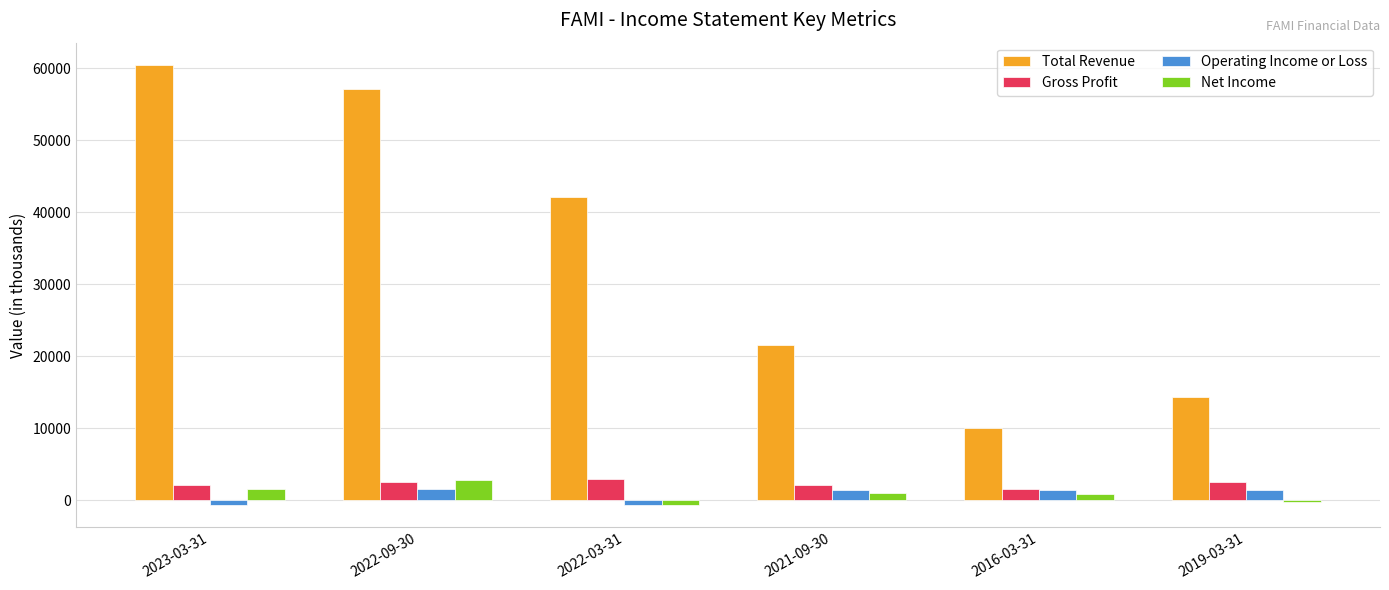

Is the value of Total Revenue at 2022-09-30 greater than the value of Net Income at 2022-09-30?

Yes